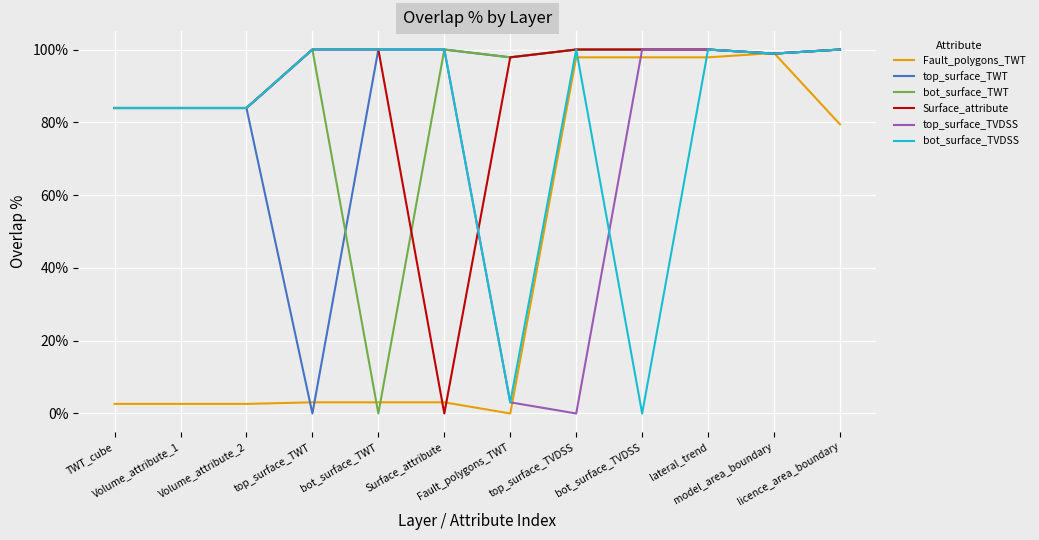

Is the value of top_surface_TWT at TWT_cube greater than the value of Fault_polygons_TWT at lateral_trend?

No